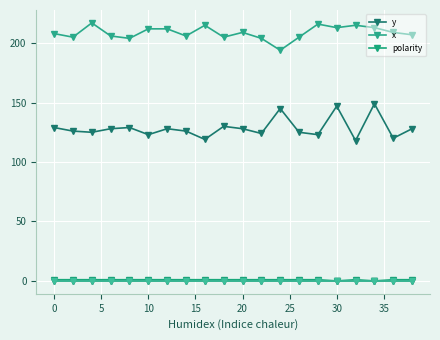

What is the greatest value displayed?

217